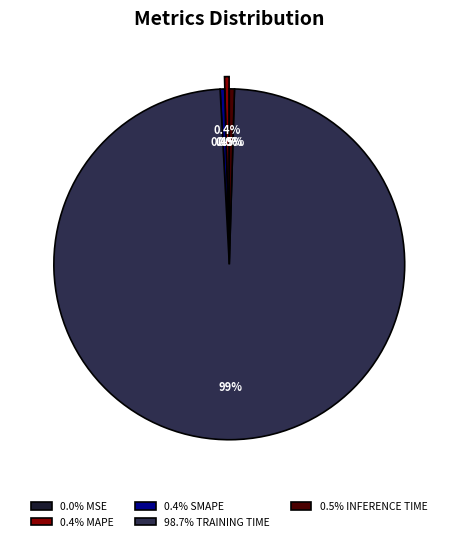

What is the majority slice?

98.7% TRAINING TIME